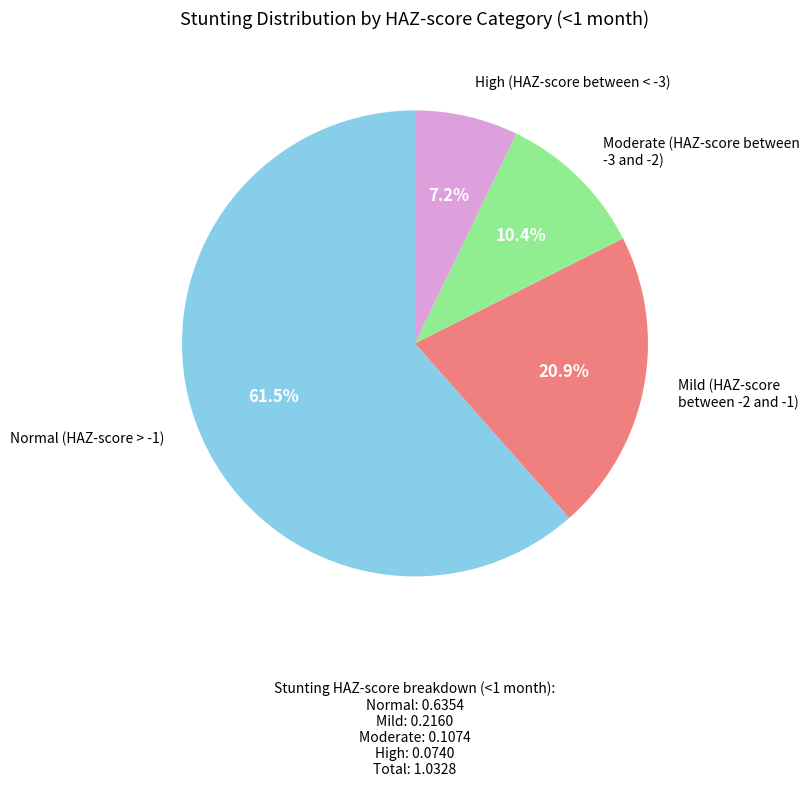

Is there a majority slice in this chart?

Yes